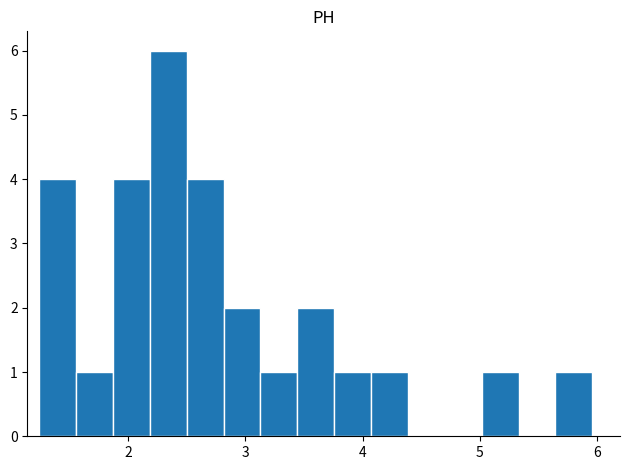

Read against the x-axis, roughly where is the centre of the tallest bar?

2.3